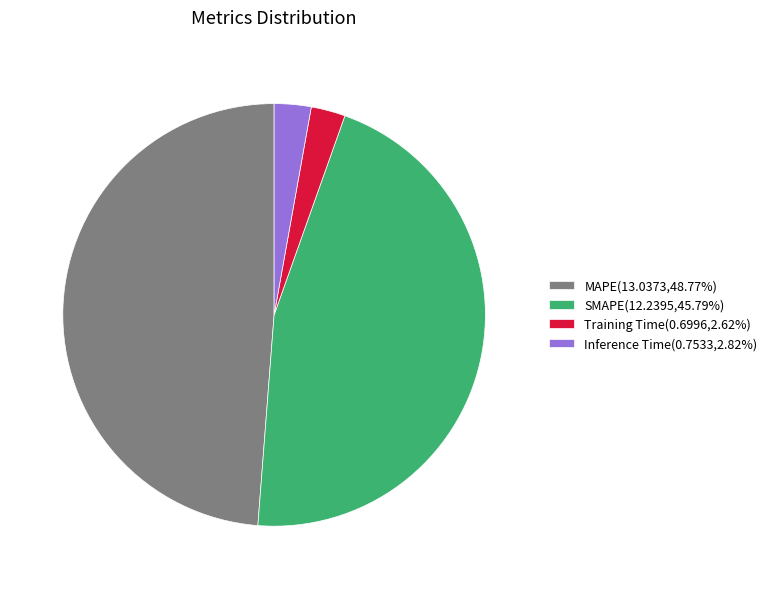

Between Inference Time and MAPE, which is larger?

MAPE